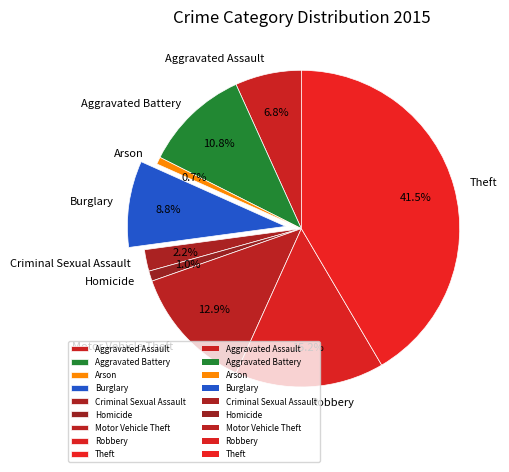

Which slice is the largest?

Theft